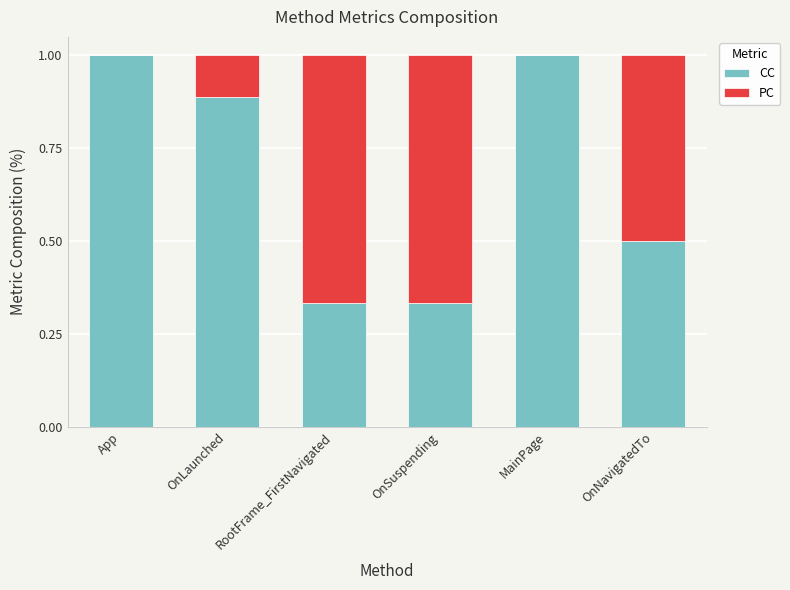

What is the highest value of the CC series?

1.0